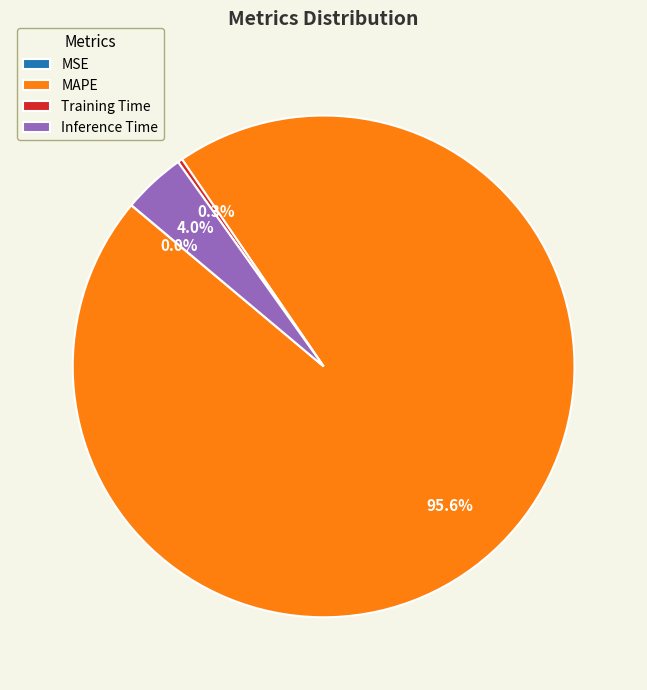

To the nearest percent, what is the difference between the largest and smallest slice percentages?

96%